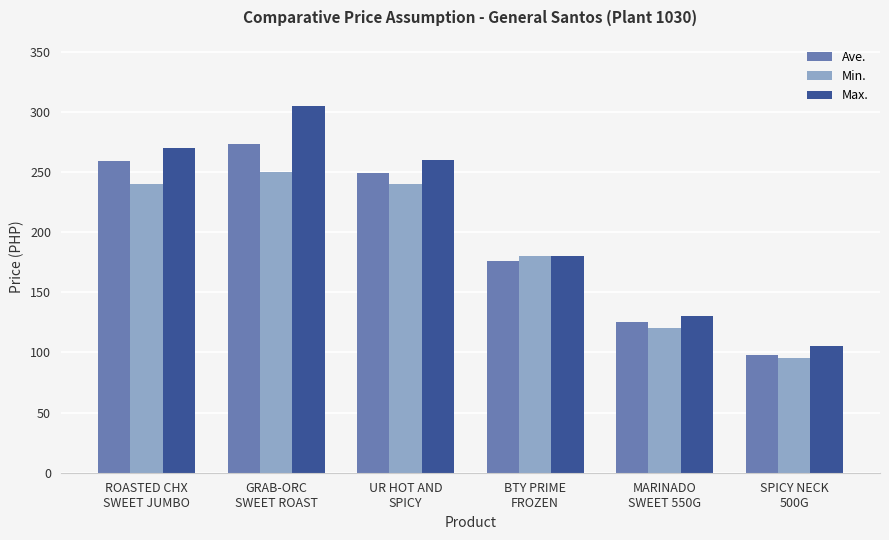

Count the number of categories in the chart.

6